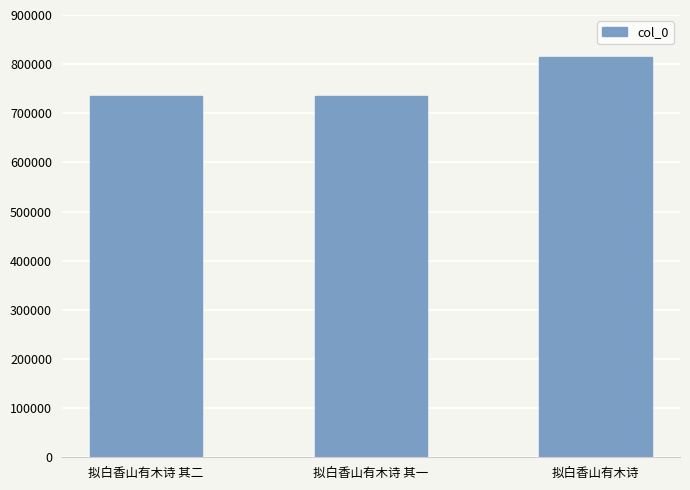

What is the minimum value shown in the chart?

734328